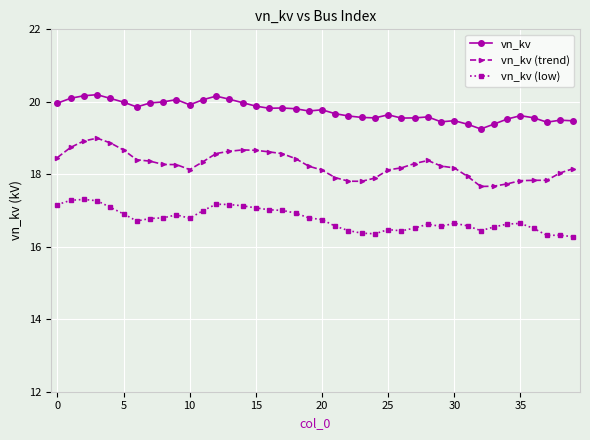

What is the difference between the second highest and second lowest values in the vn_kv (trend) series?

1.2